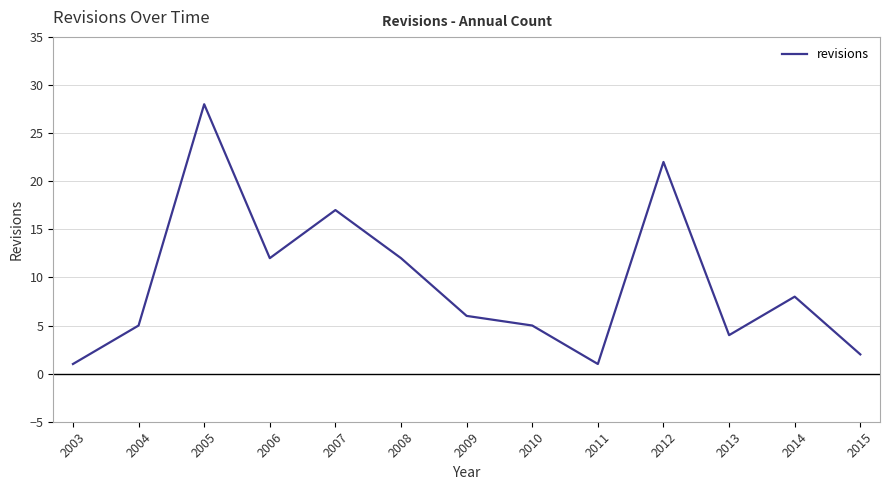

What value does the data have at 2007?

17